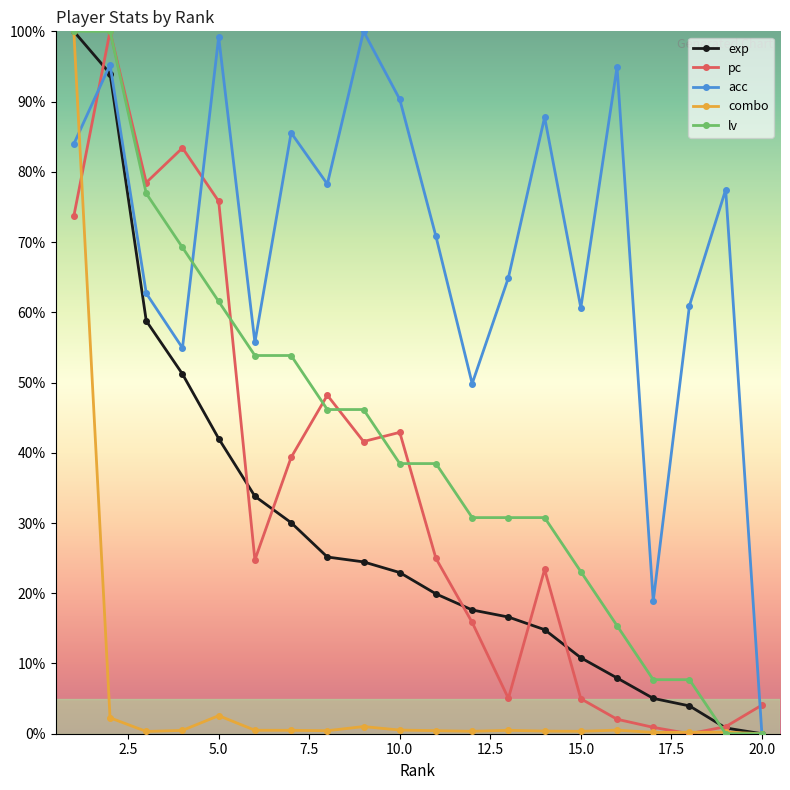

At how many categories does at least one series exceed 25?

18